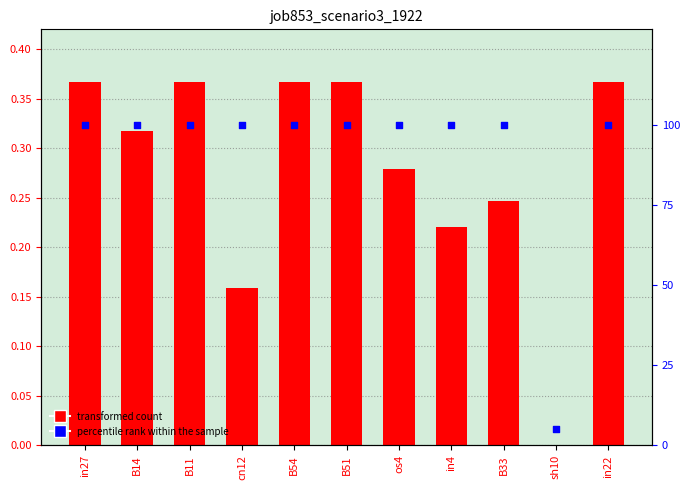

Is the value of job853_scenario3_1922 at in22 greater than the value of percentile rank within the sample at cn12?

No